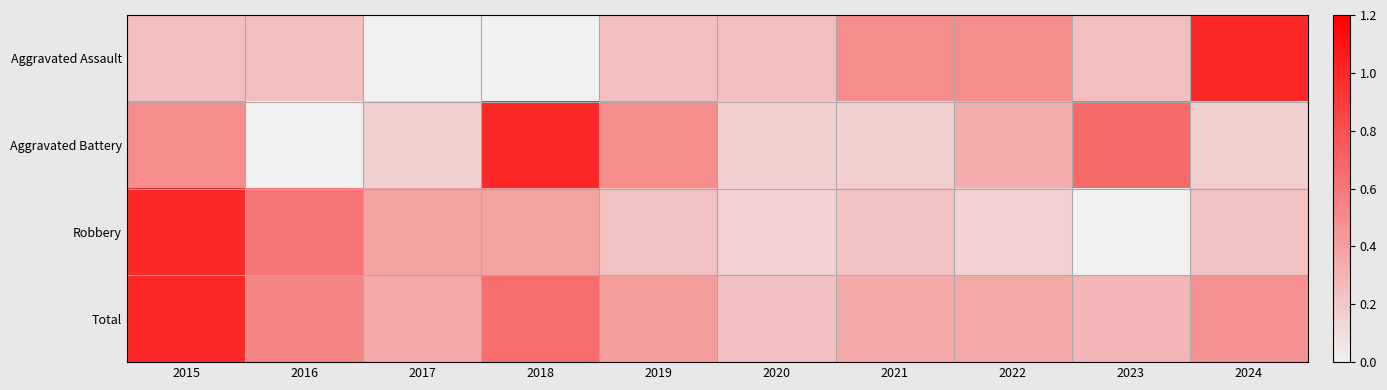

List the series in order of their peak value, lowest first.

Aggravated Assault, Aggravated Battery, Robbery, Total